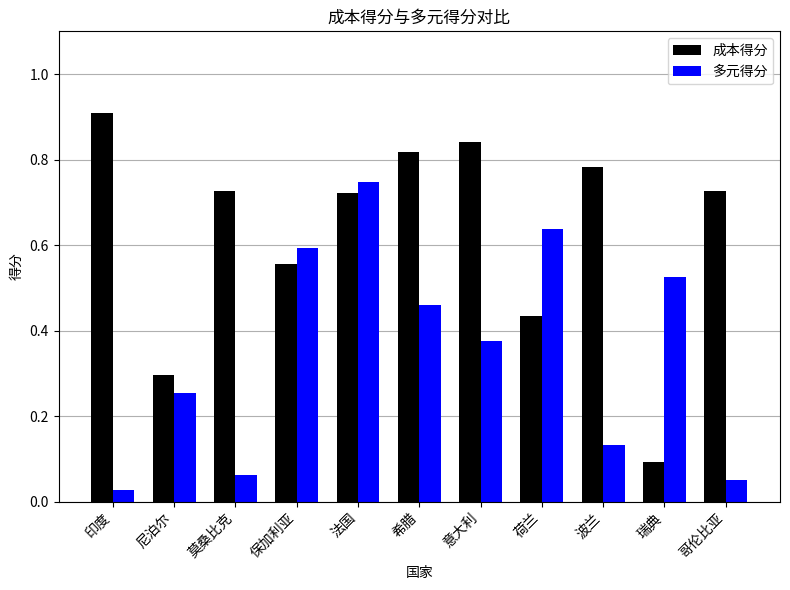

What are all the series names shown in the legend?

成本得分, 多元得分